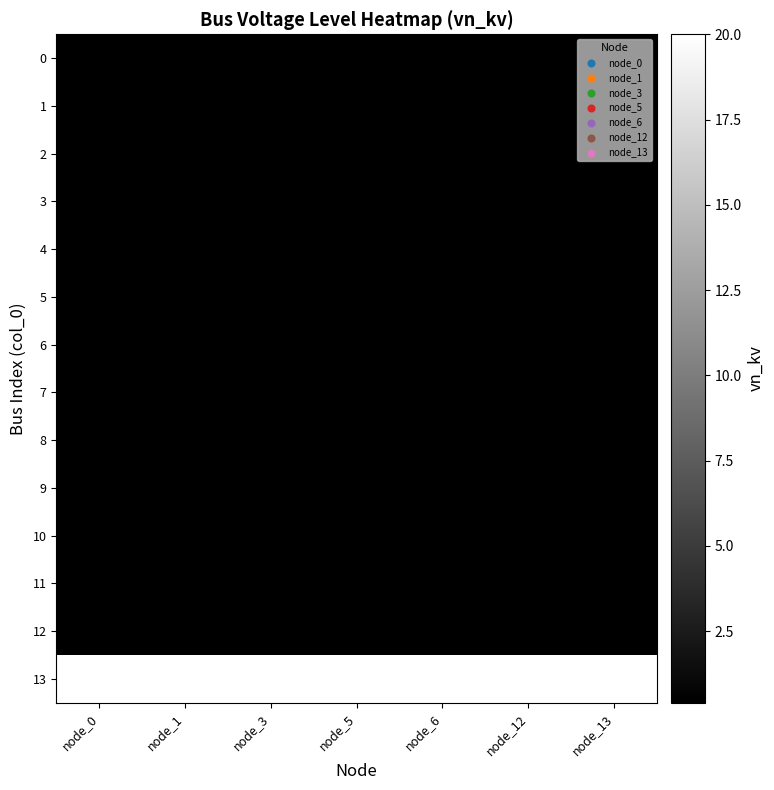

Which series has the largest total across all categories?

13